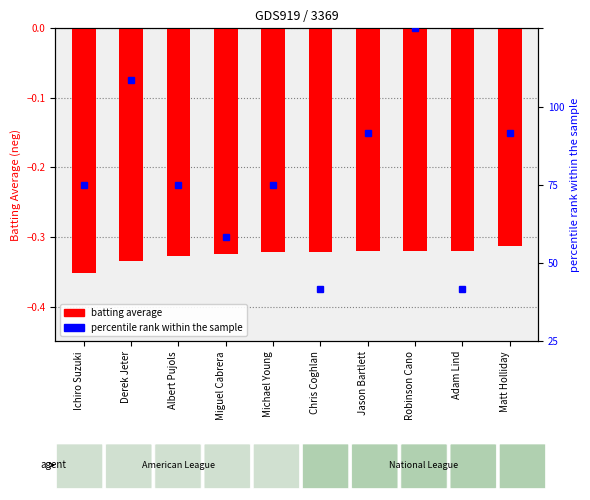

Which category has the highest value across all series?

Robinson Cano